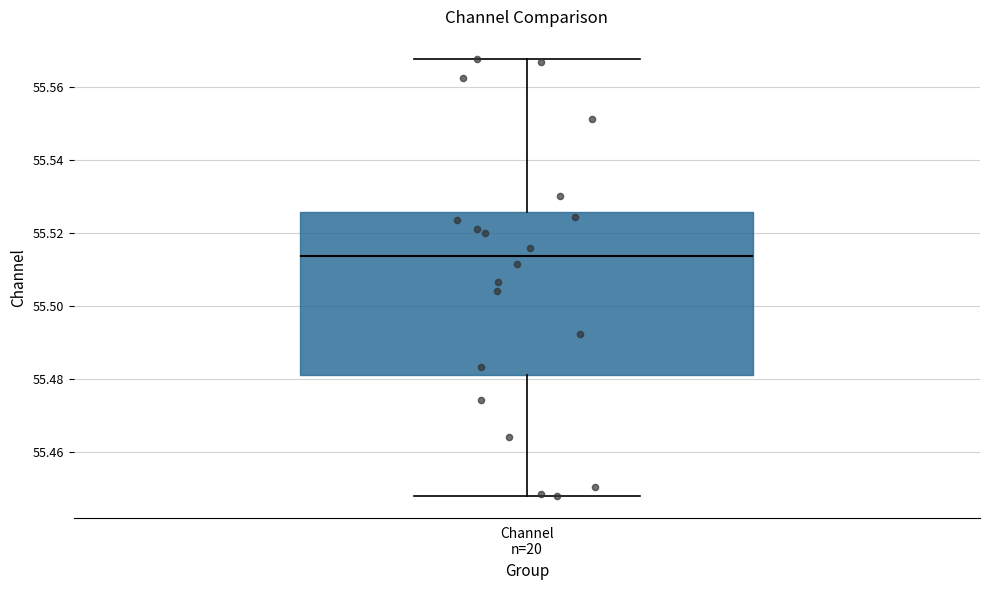

Transcribe this box plot: give where the median line is, the range the box spans, and where the two whiskers end, as read against the y-axis. The values are not printed on the chart, so give them approximately, as read against the axis.

median 55.514, box 55.482 to 55.526, whiskers 55.448 to 55.568